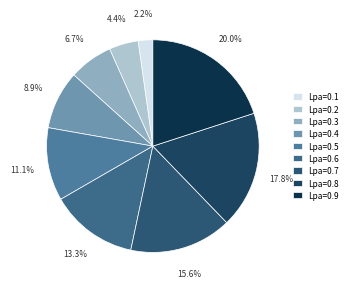

Is there any slice that represents more than half of the pie?

No